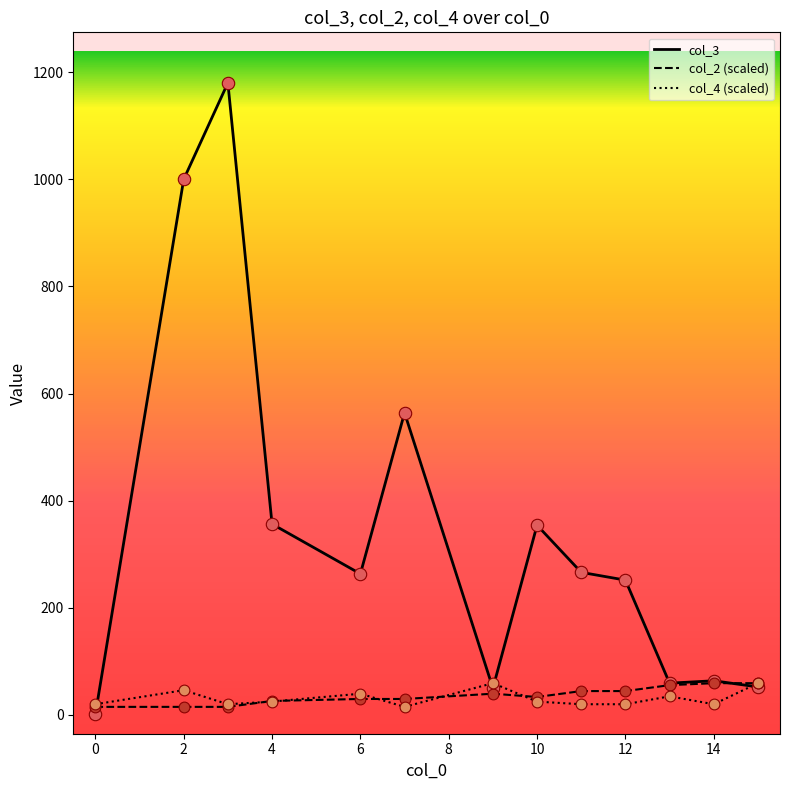

At how many categories does at least one series exceed 658?

2